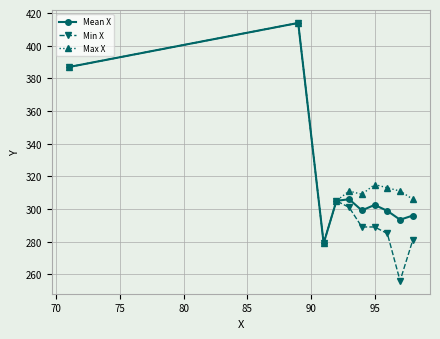

What is the value of the Max X point at the 4th from the left?

305.0